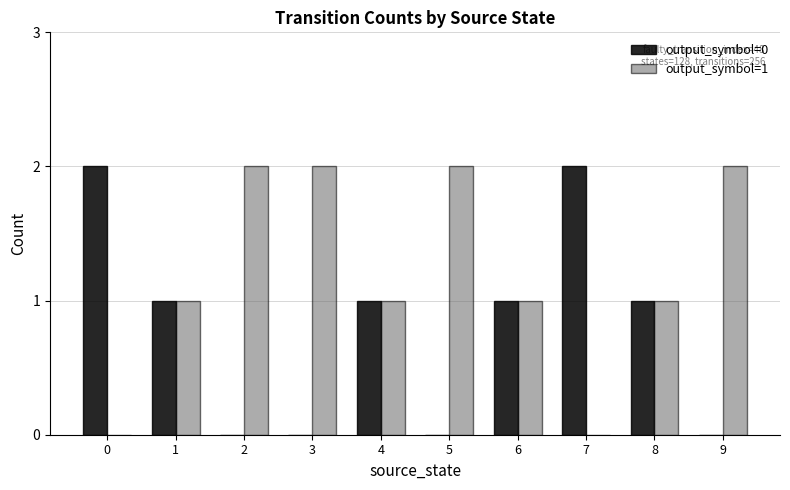

Is it true that output_symbol=0 equals 1 at 3?

False